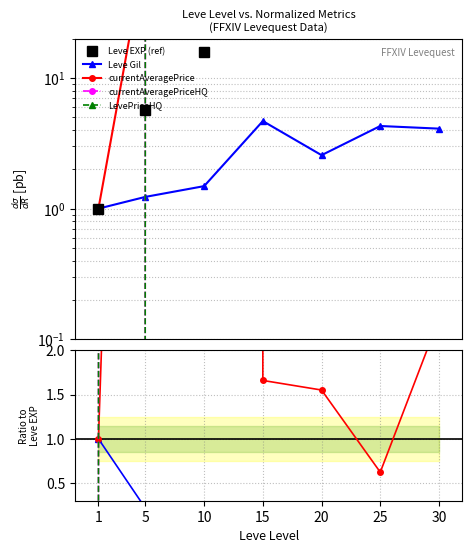

What is the total value across all series at 20?

30090.1